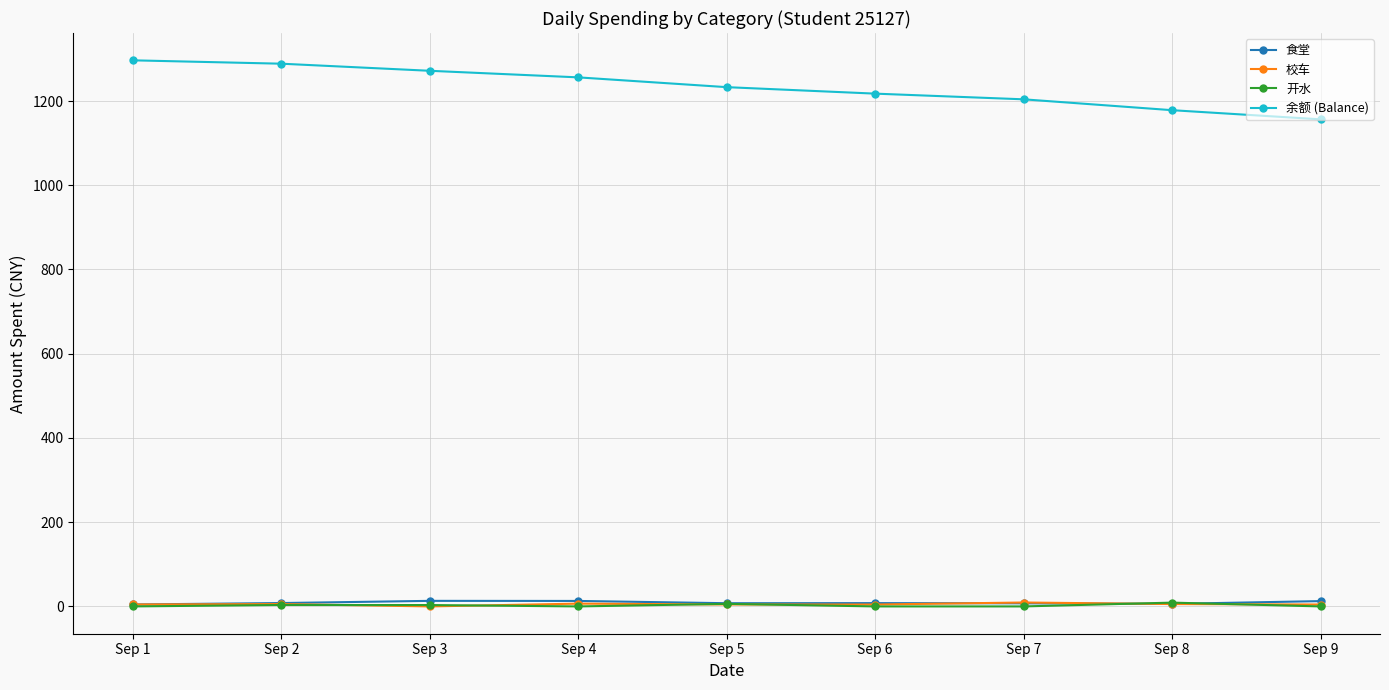

Which series has the widest spread of values?

余额 (Balance)